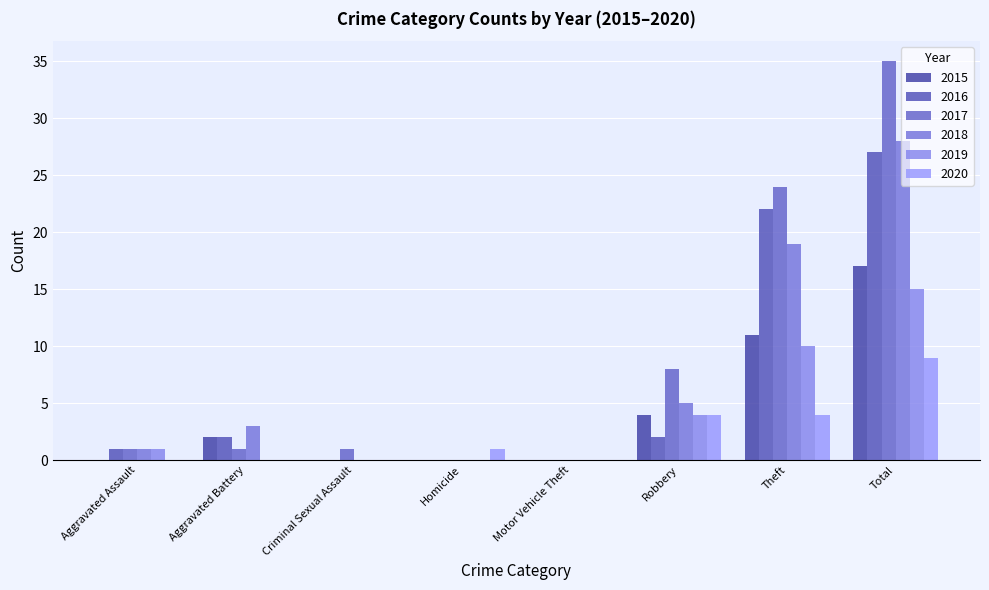

The value of 2020 at Homicide is 1. True or false?

True